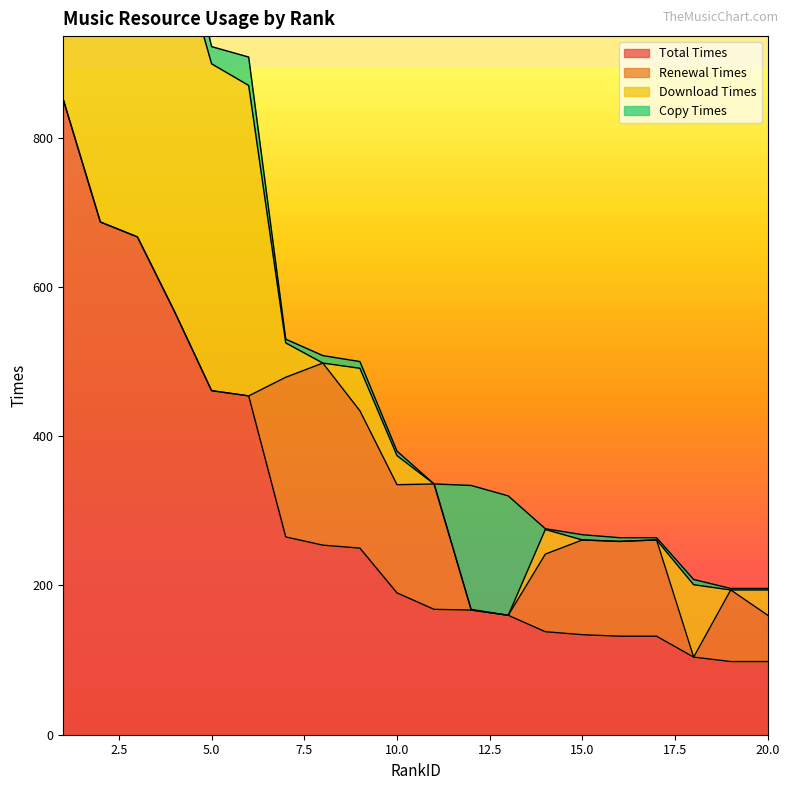

At which label is Total Times closest to 474?

5.0